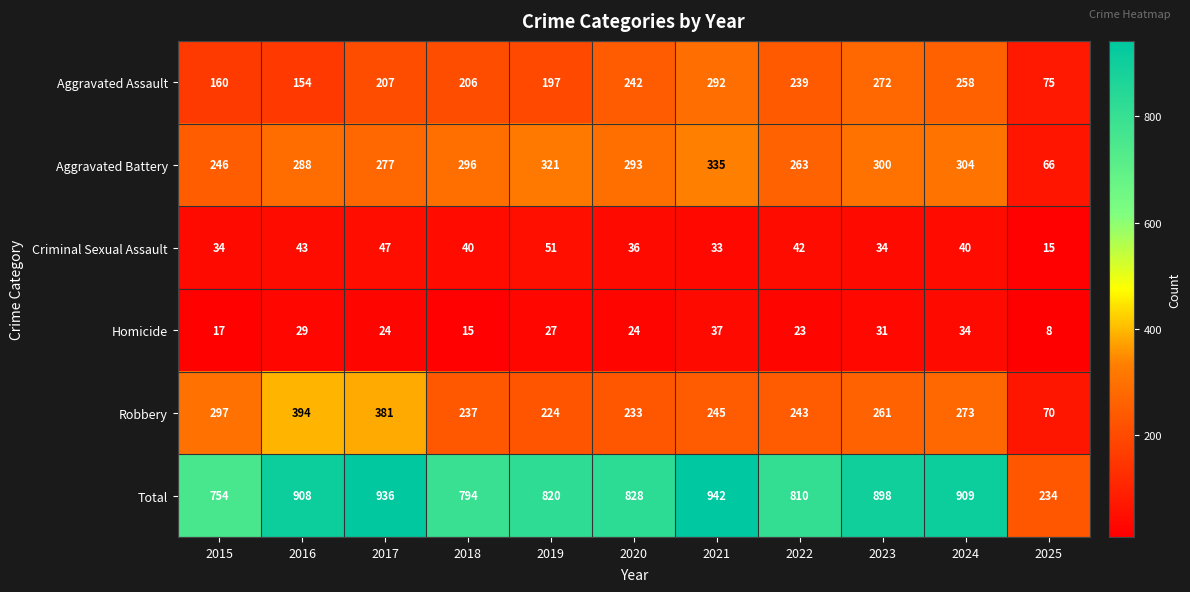

What is the total value across all series at 2021?

1884